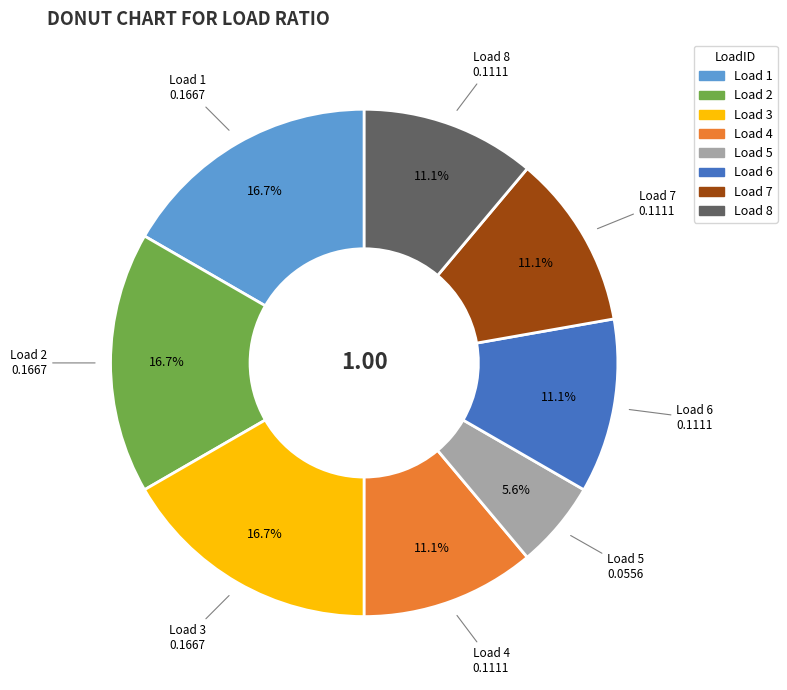

Which has a higher value, Load 6 or Load 3?

Load 3